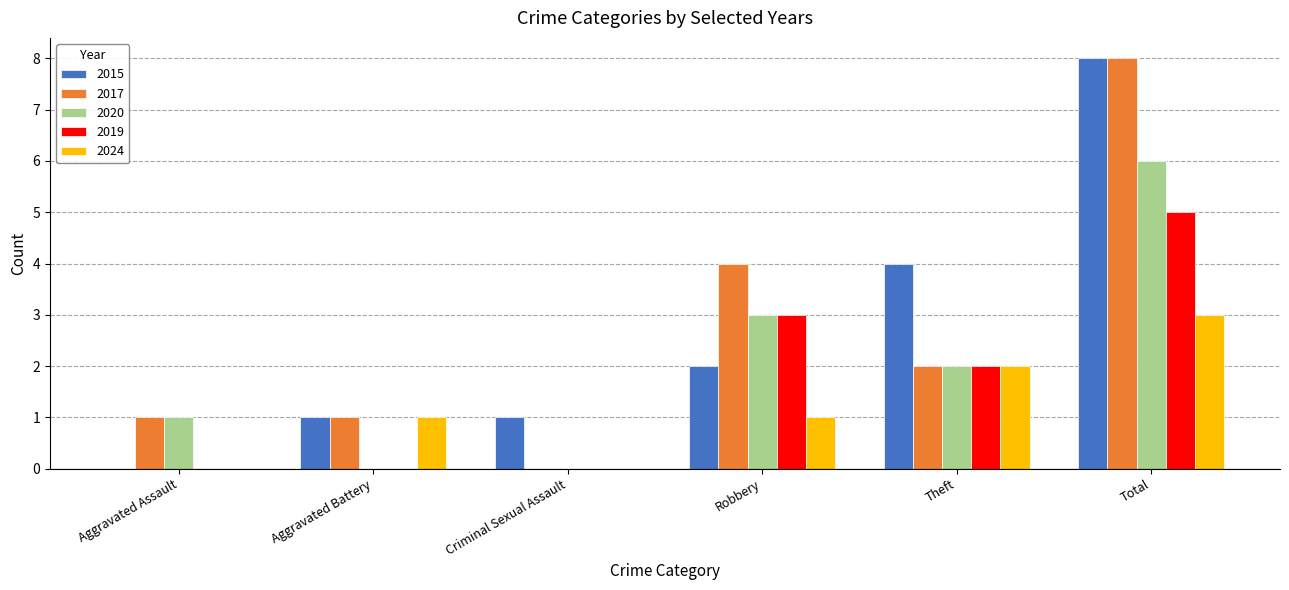

Reading left to right, extract all data points from this chart.

2015: Aggravated Assault=0	Aggravated Battery=1	Criminal Sexual Assault=1	Robbery=2	Theft=4	Total=8
2017: Aggravated Assault=1	Aggravated Battery=1	Criminal Sexual Assault=0	Robbery=4	Theft=2	Total=8
2020: Aggravated Assault=1	Aggravated Battery=0	Criminal Sexual Assault=0	Robbery=3	Theft=2	Total=6
2019: Aggravated Assault=0	Aggravated Battery=0	Criminal Sexual Assault=0	Robbery=3	Theft=2	Total=5
2024: Aggravated Assault=0	Aggravated Battery=1	Criminal Sexual Assault=0	Robbery=1	Theft=2	Total=3